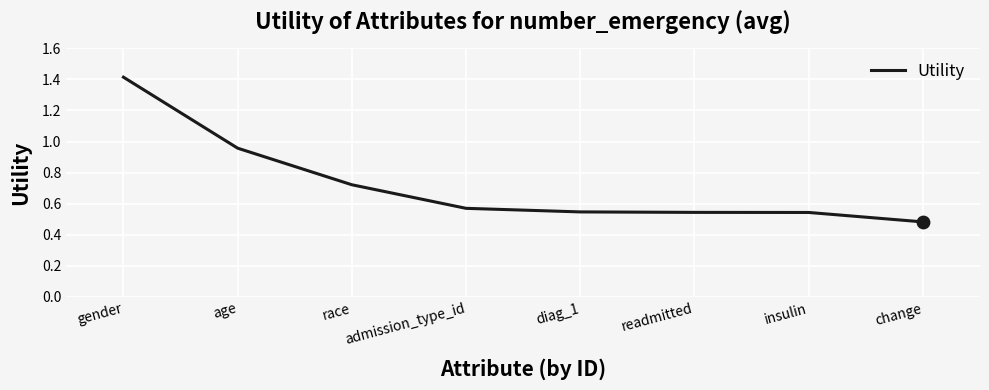

Approximately how many times larger is the value at admission_type_id compared to gender?

0.4